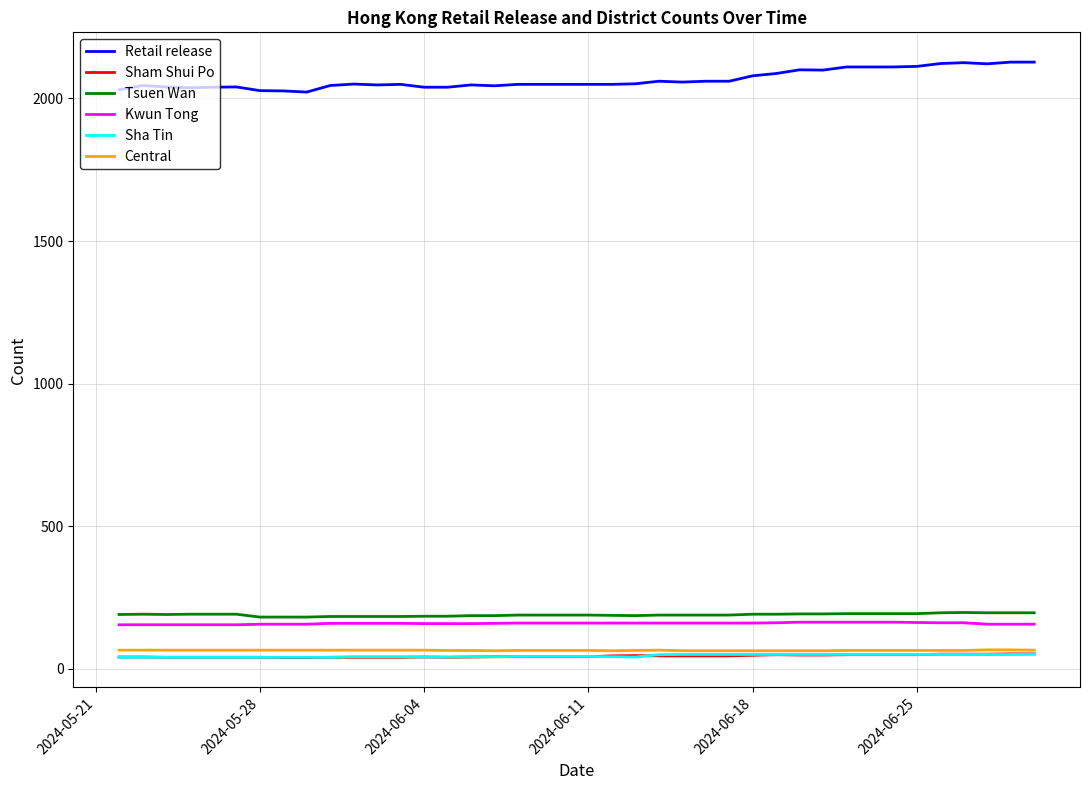

What is the lowest value of the Central series?

64